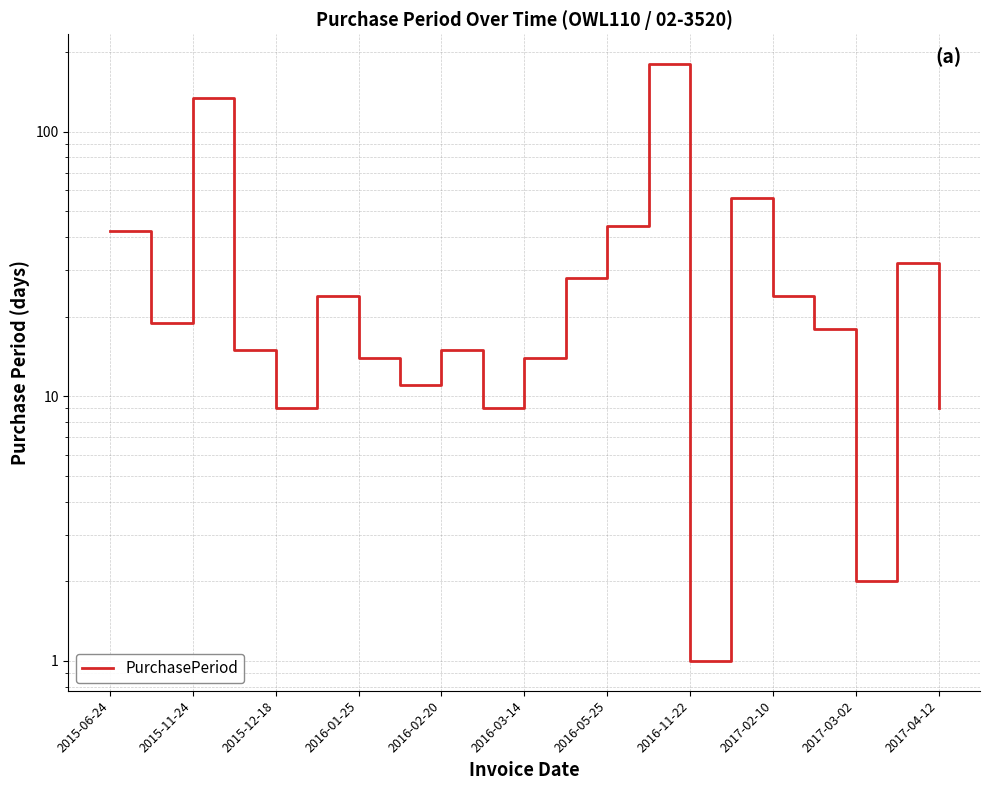

Does the chart have visible grid lines?

Yes